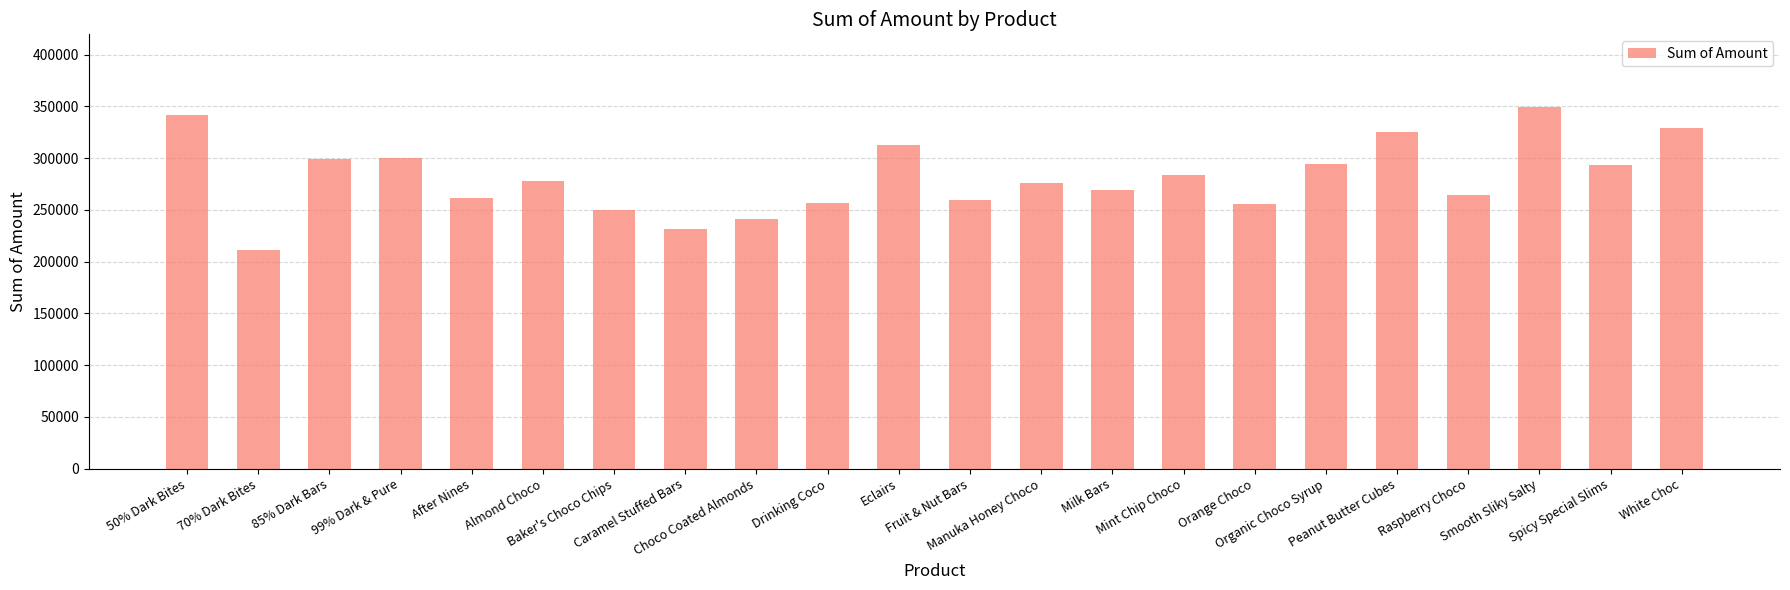

What is the sum of all values?

6183625